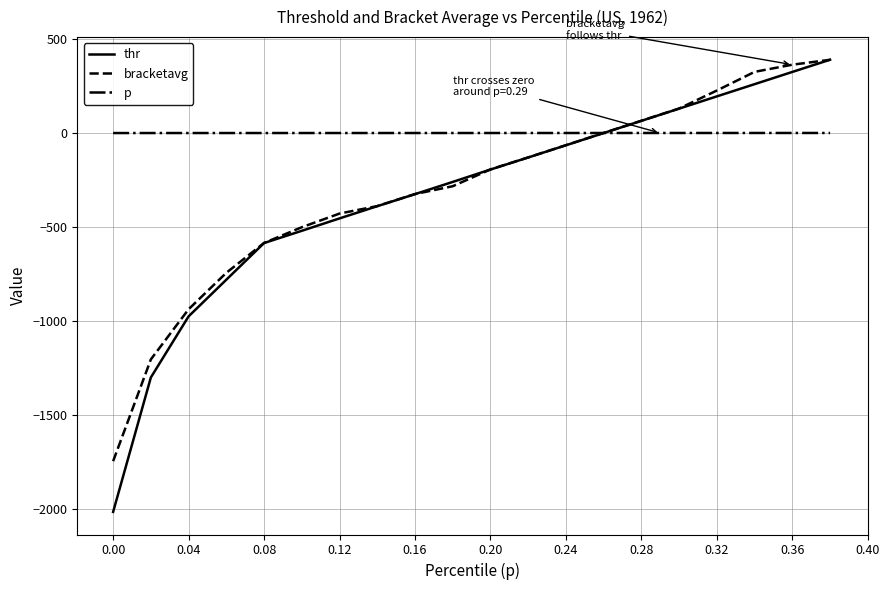

What is the maximum value shown in the chart?

390.3